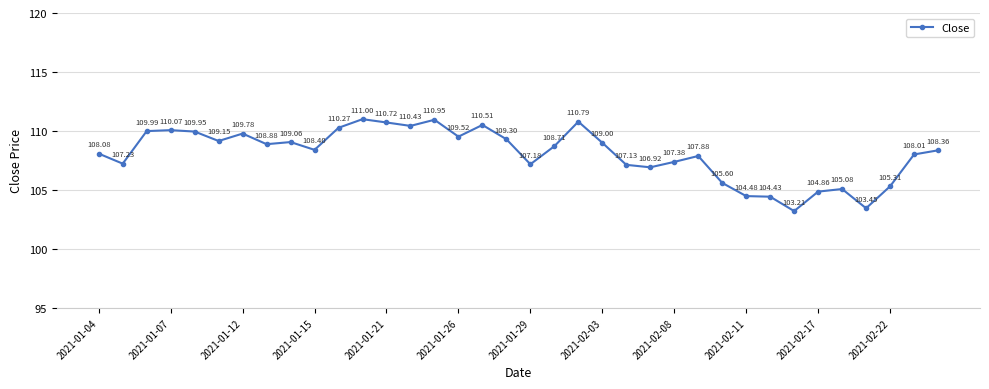

What is the average value?

108.1